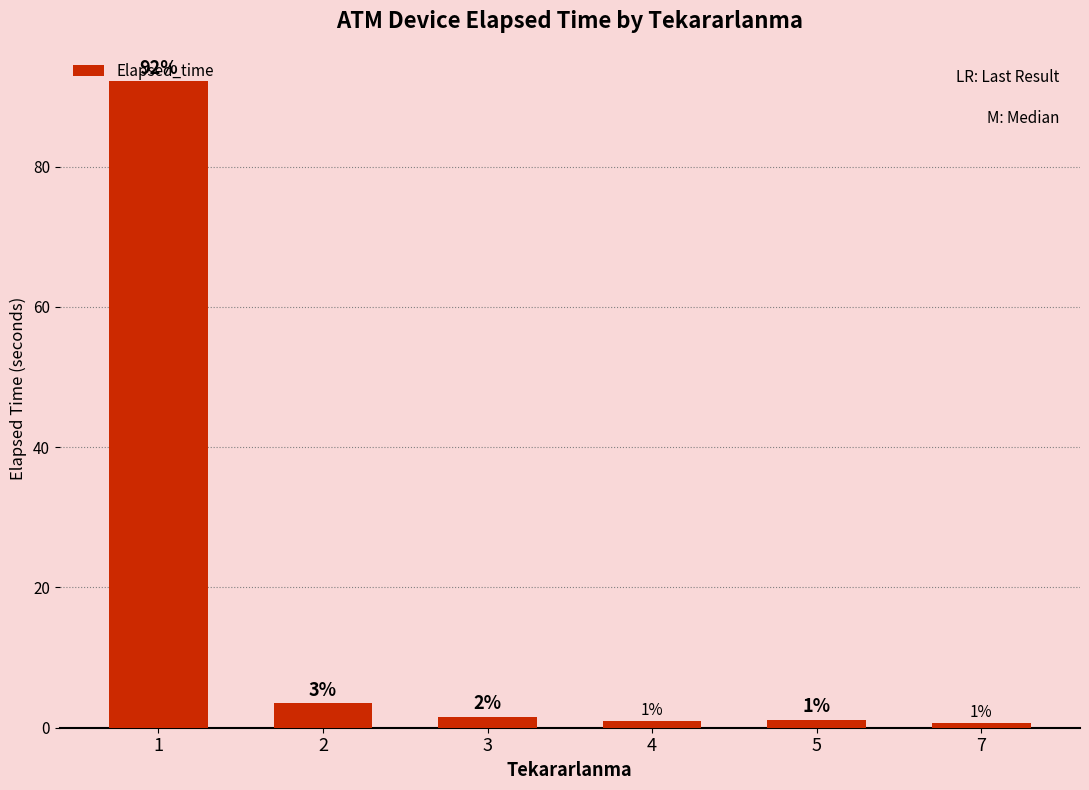

Which category has the lowest value across all series?

7